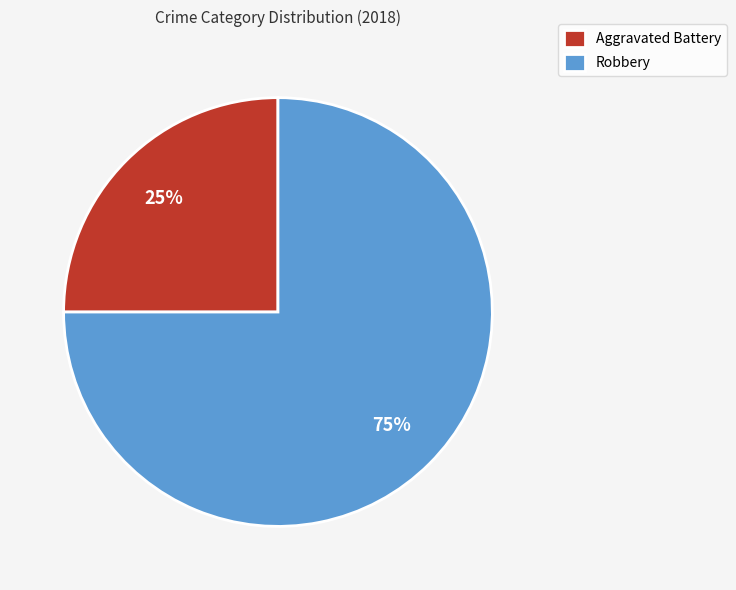

To the nearest percent, what is the difference between the largest and smallest slice percentages?

50%